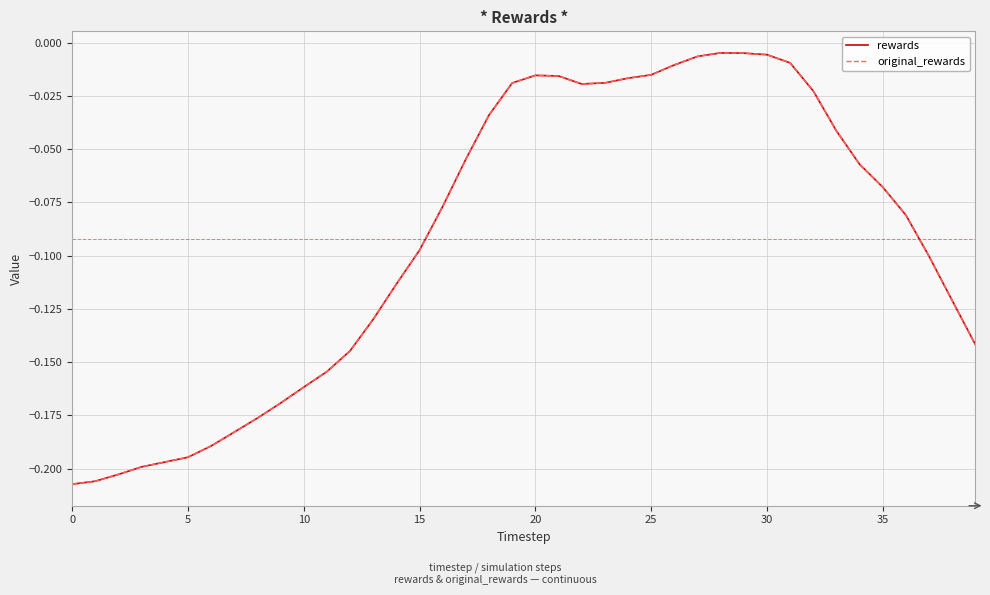

Reading left to right, transcribe all the data shown in this chart.

rewards: -0.2	-0.2	-0.2	-0.2	-0.2	-0.2	-0.2	-0.2	-0.2	-0.2	-0.2	-0.2	-0.1	-0.1	-0.1	-0.1	-0.1	-0.1	-0.0	-0.0	-0.0	-0.0	-0.0	-0.0	-0.0	-0.0	-0.0	-0.0	-0.0	-0.0	-0.0	-0.0	-0.0	-0.0	-0.1	-0.1	-0.1	-0.1	-0.1	-0.1
original_rewards: -0.2	-0.2	-0.2	-0.2	-0.2	-0.2	-0.2	-0.2	-0.2	-0.2	-0.2	-0.2	-0.1	-0.1	-0.1	-0.1	-0.1	-0.1	-0.0	-0.0	-0.0	-0.0	-0.0	-0.0	-0.0	-0.0	-0.0	-0.0	-0.0	-0.0	-0.0	-0.0	-0.0	-0.0	-0.1	-0.1	-0.1	-0.1	-0.1	-0.1